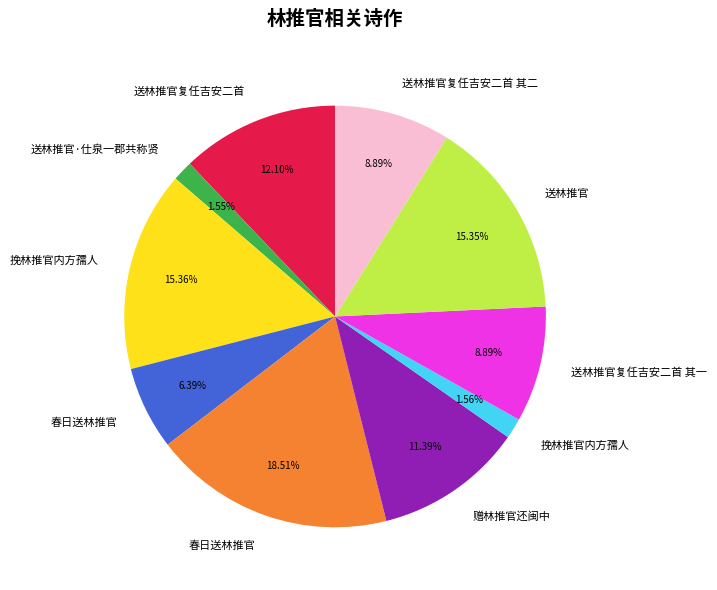

Is there any slice that represents more than half of the pie?

No